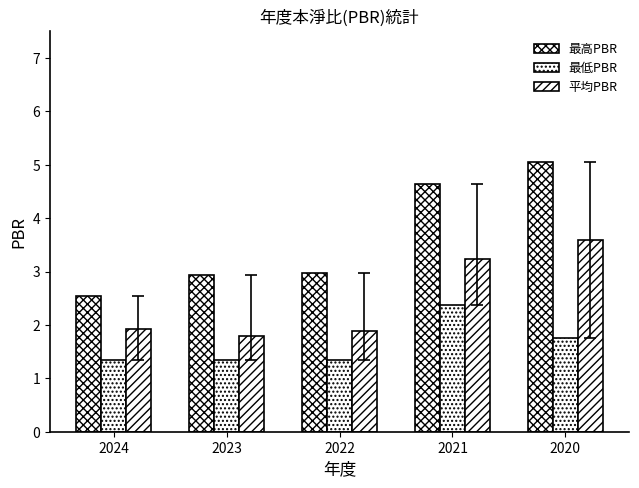

Which series has the largest total across all categories?

最高PBR